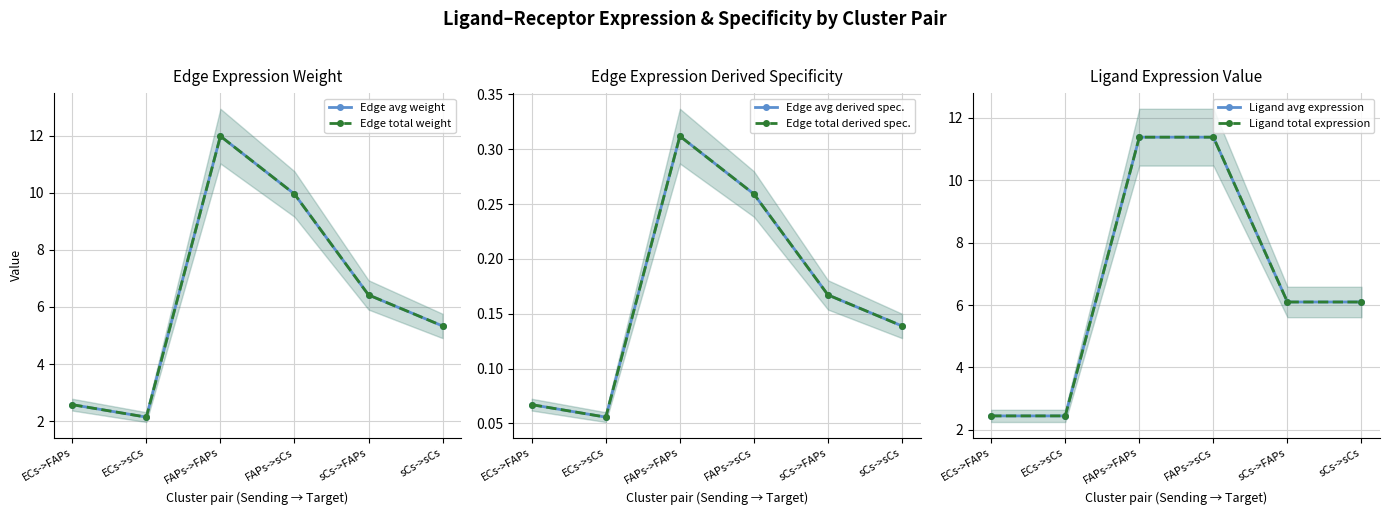

Reading left to right, what are all the values shown in this chart?

Edge avg weight: 2.6	2.1	12.0	10.0	6.4	5.3
Edge total weight: 2.6	2.1	12.0	10.0	6.4	5.3
Edge avg derived spec.: 0.1	0.1	0.3	0.3	0.2	0.1
Edge total derived spec.: 0.1	0.1	0.3	0.3	0.2	0.1
Ligand avg expression: 2.4	2.4	11.4	11.4	6.1	6.1
Ligand total expression: 2.4	2.4	11.4	11.4	6.1	6.1